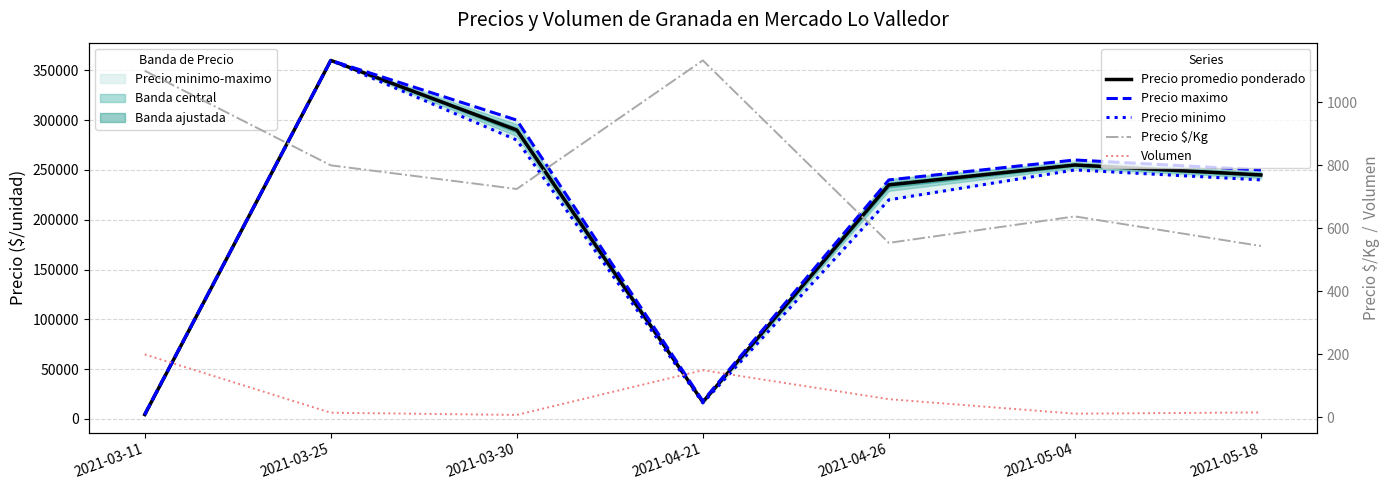

How many categories are shown in the chart?

7